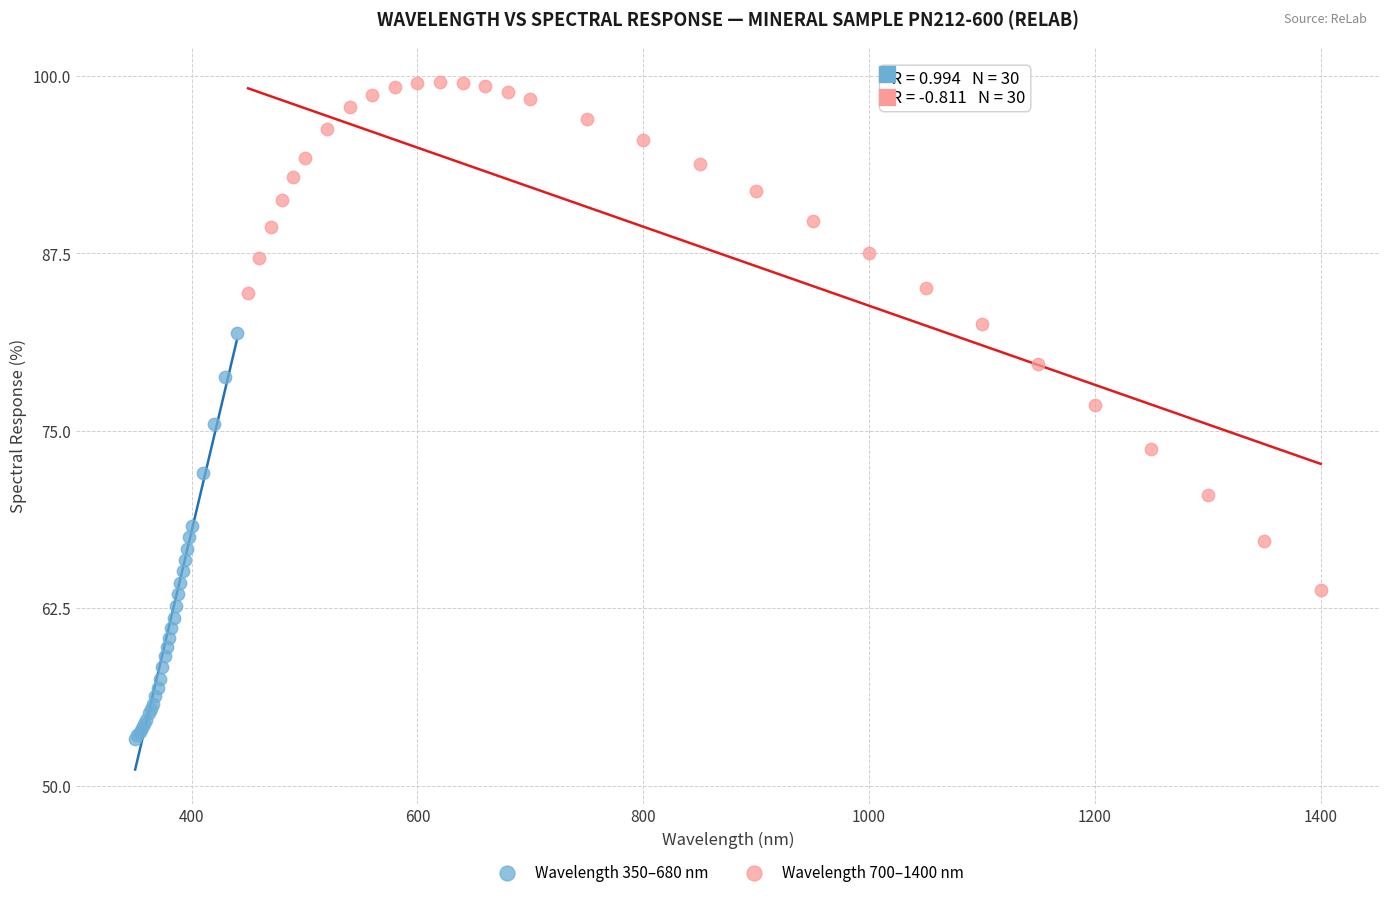

What are all the series names shown in the legend?

Wavelength 350–680 nm, Wavelength 700–1400 nm